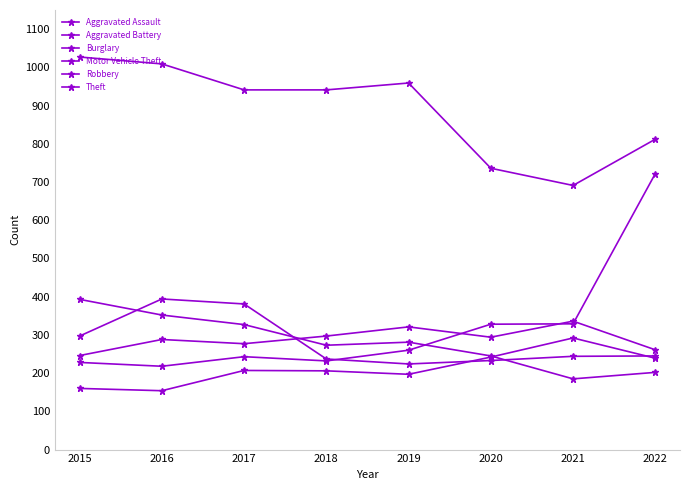

Rank the series by their maximum value, from lowest to highest.

Aggravated Assault, Aggravated Battery, Burglary, Robbery, Motor Vehicle Theft, Theft